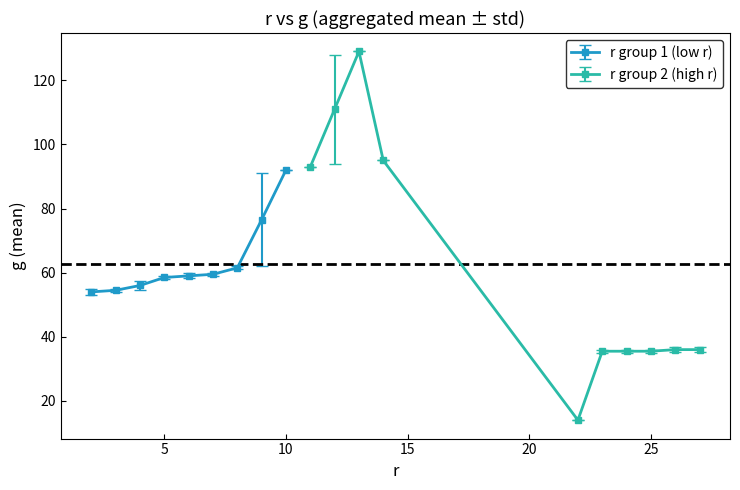

Reading left to right, what are all the values shown in this chart?

2=53	2=54	2=55	3=54	3=55	4=54	4=55	4=56	4=57	4=58	5=58	5=59	6=58	6=59	6=60	7=59	7=60	8=61	8=62	9=62	9=91	10=92	11=93	12=94	12=128	13=129	14=95	22=14	23=35	23=36	24=35	24=36	25=35	25=36	26=35	26=36	26=37	27=35	27=36	27=37